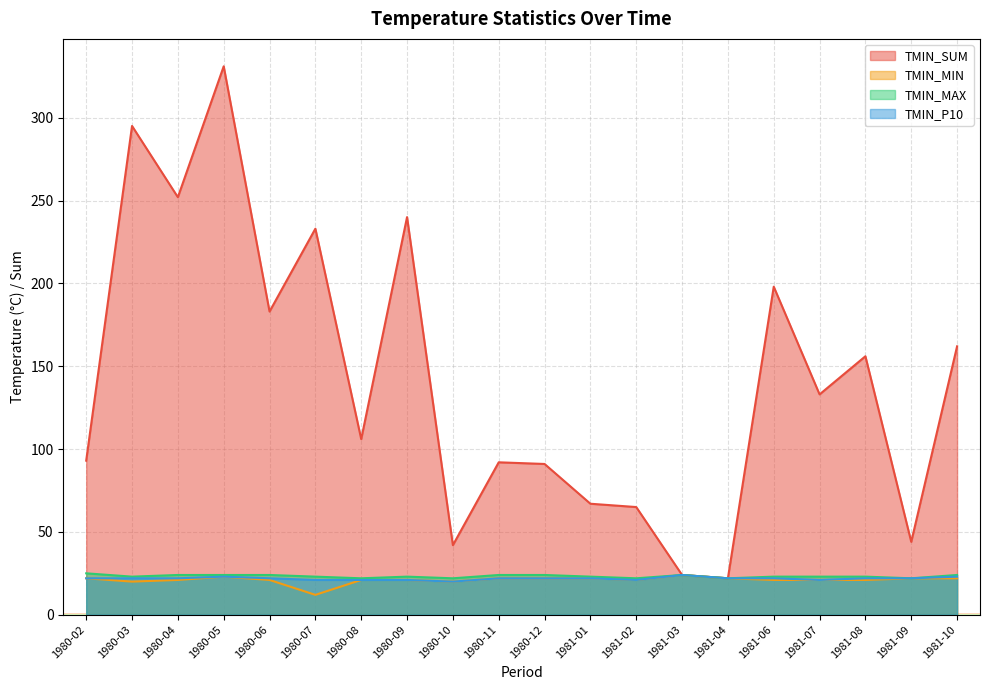

At which category does TMIN_MIN reach its first local valley?

1980-03